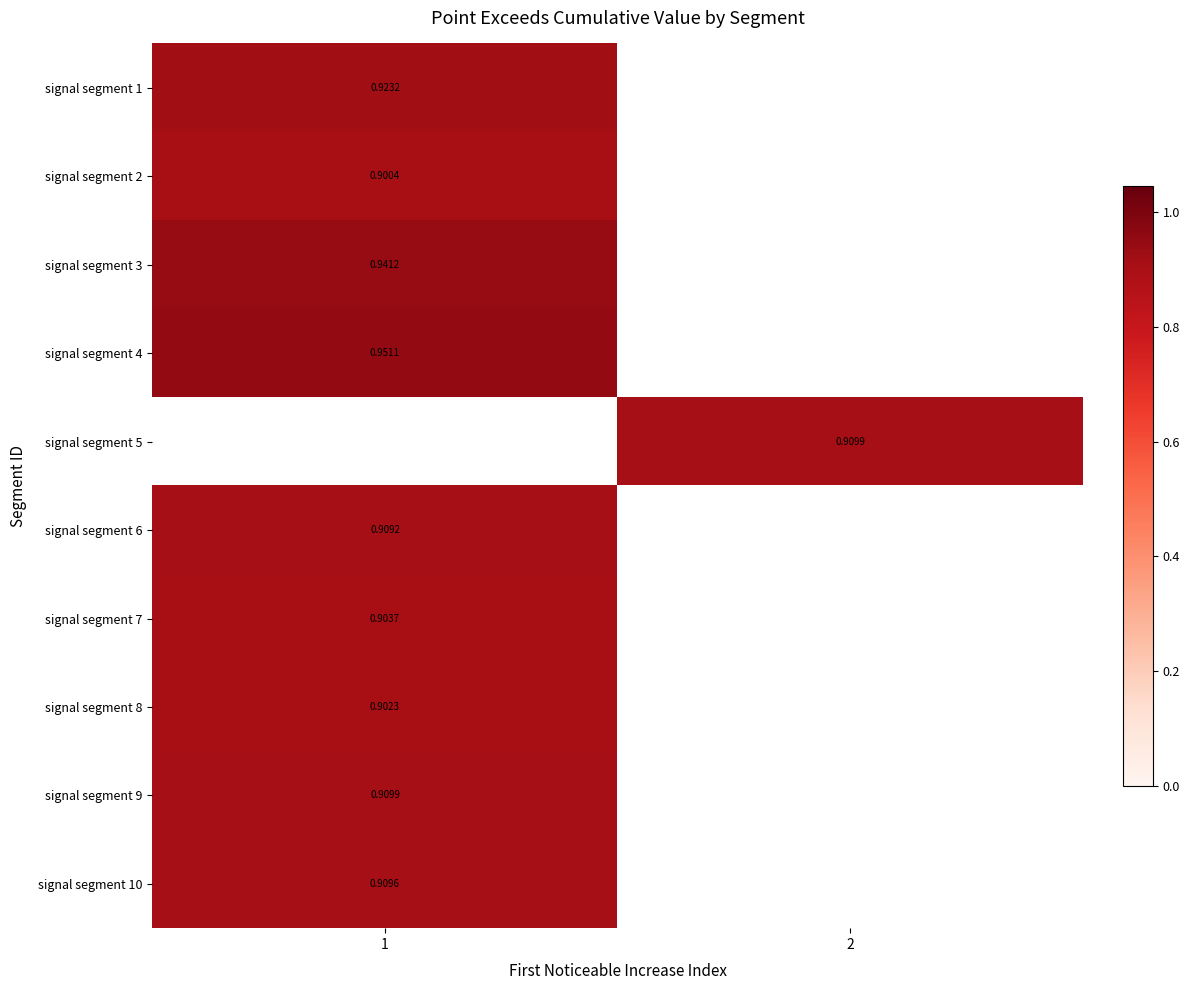

Is it true that signal segment 5 equals 0.9 at 2?

True